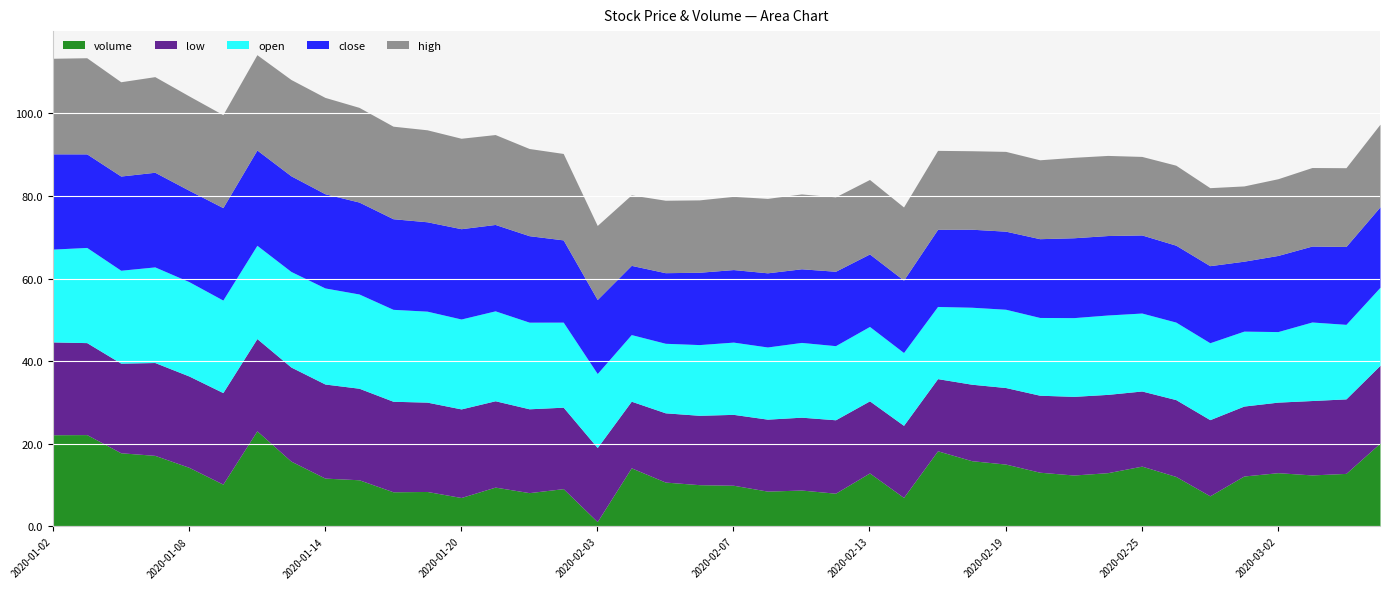

At which label does low first exceed 18?

2020-01-02